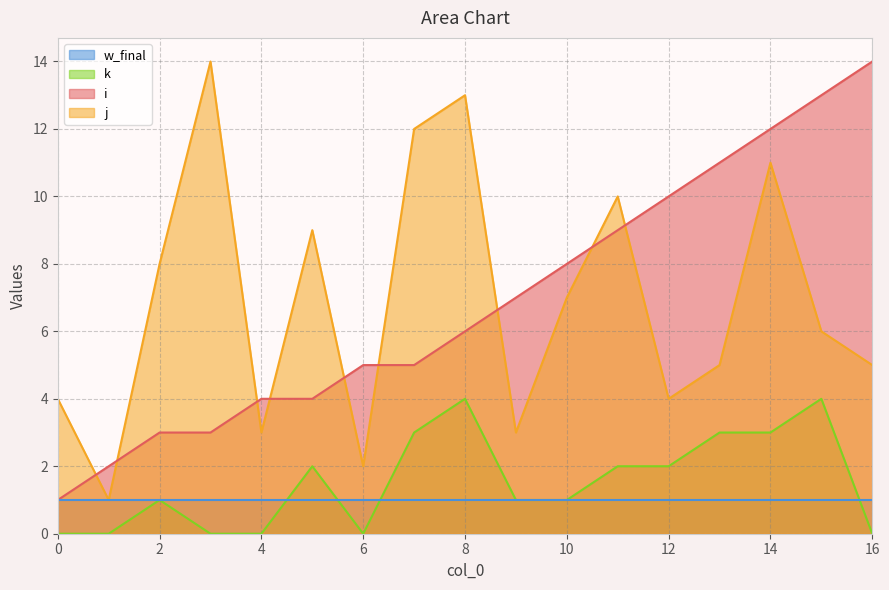

Which series changed the most between 7 and 8?

i